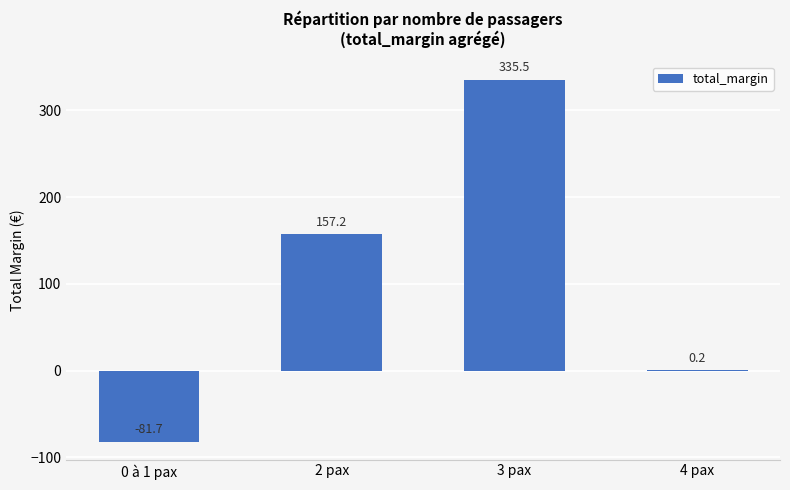

Approximately how many times larger is the value at 2 pax compared to 3 pax?

0.5